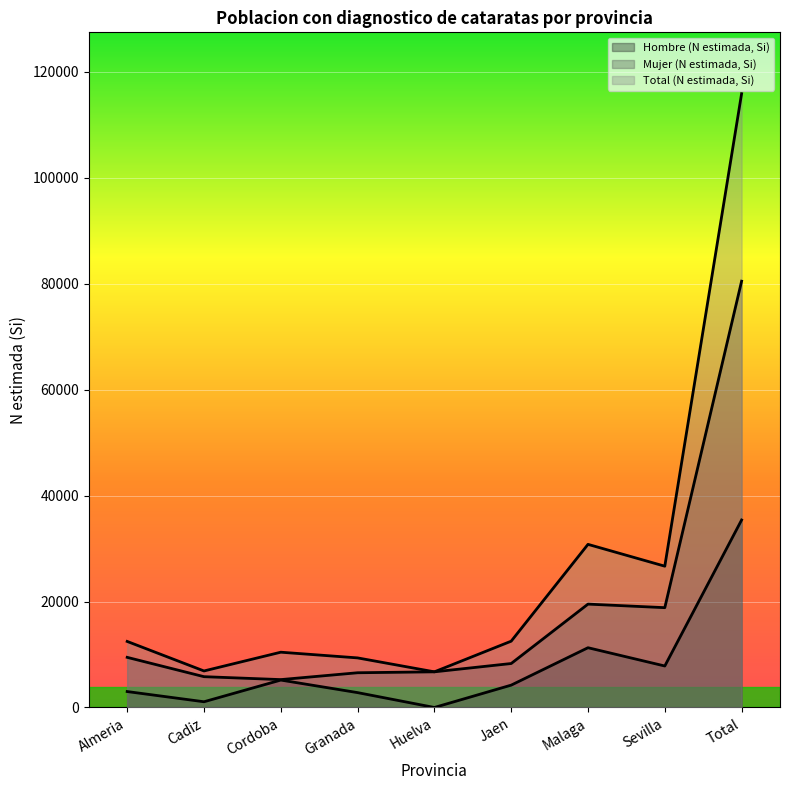

How many data points in Total (N estimada, Si) are above 12467?

4